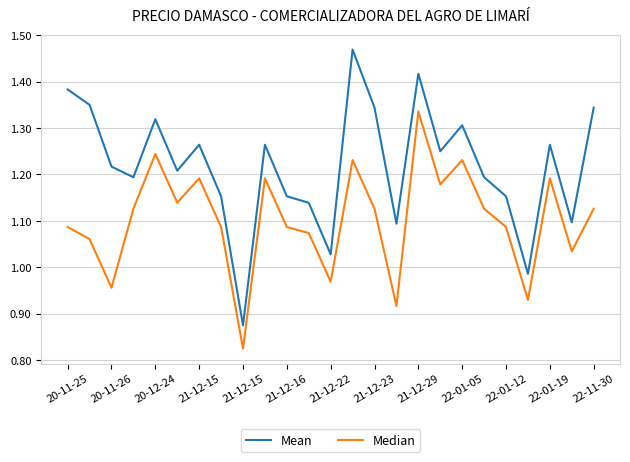

Which series has the largest total across all categories?

Mean